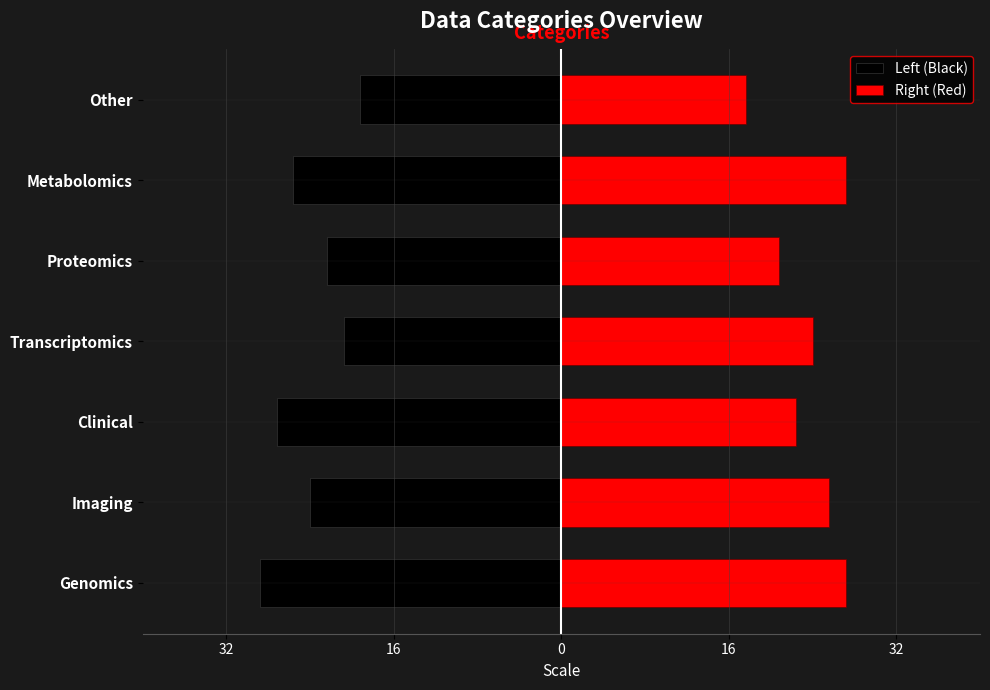

What is the highest value of the Right (Red) series?

27.2